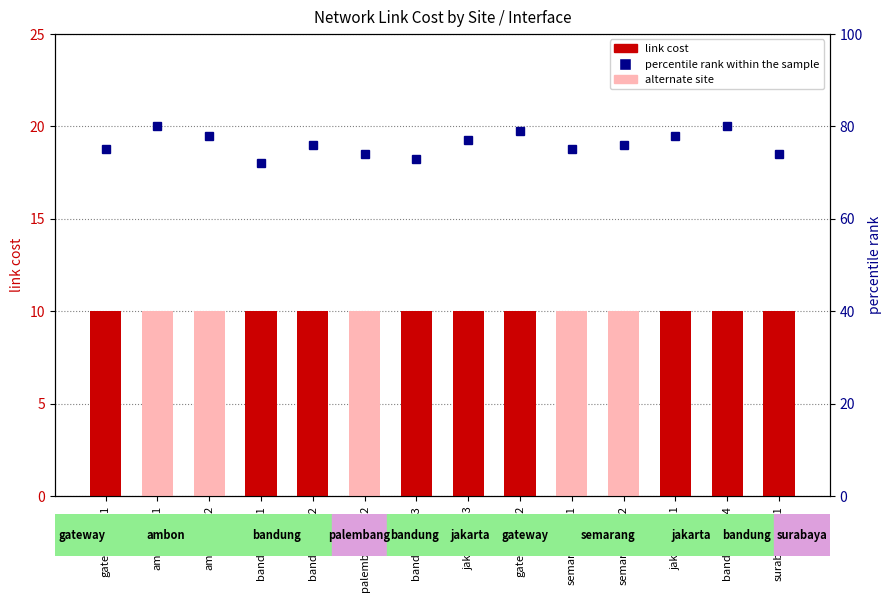

What is the label of the 8th bar from the left?

jakarta-eth3